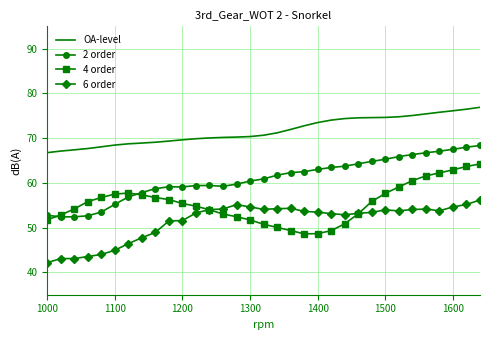

What is the minimum value for OA-level?

66.8